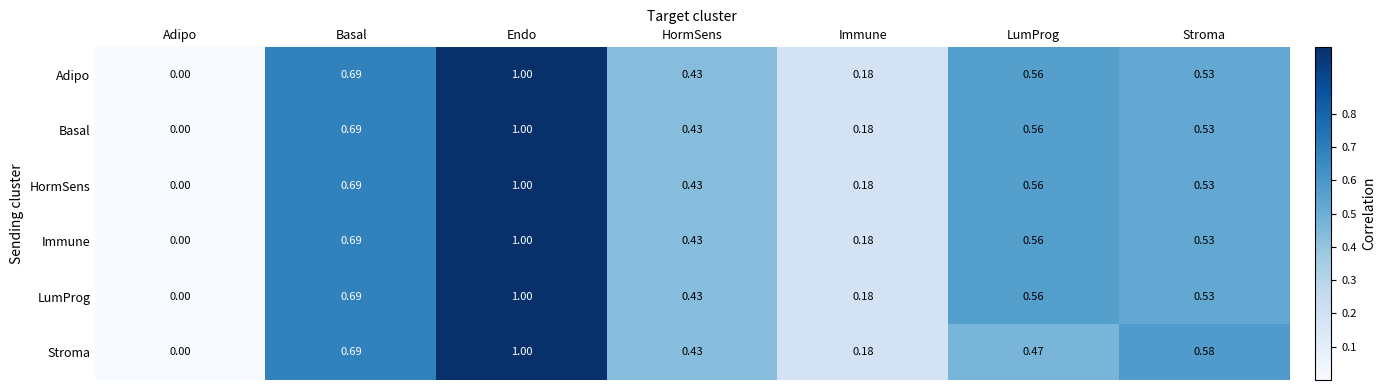

Between Basal and LumProg, which series saw the biggest shift?

Stroma